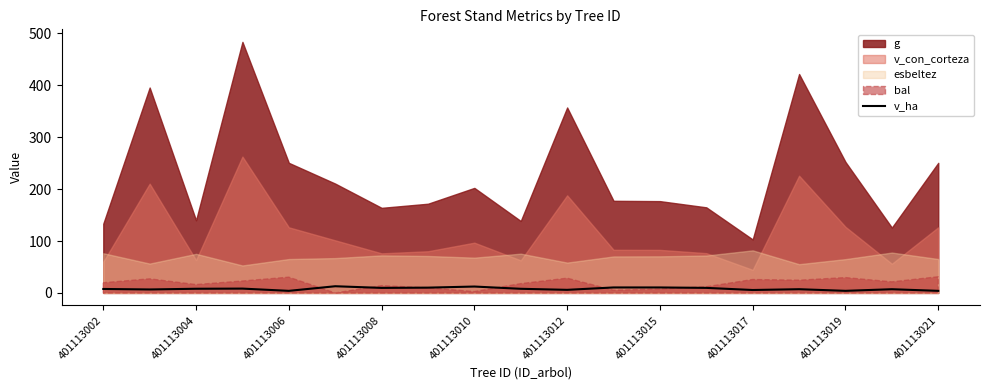

How many points are higher than both their immediate neighbors (excluding endpoints)?

6